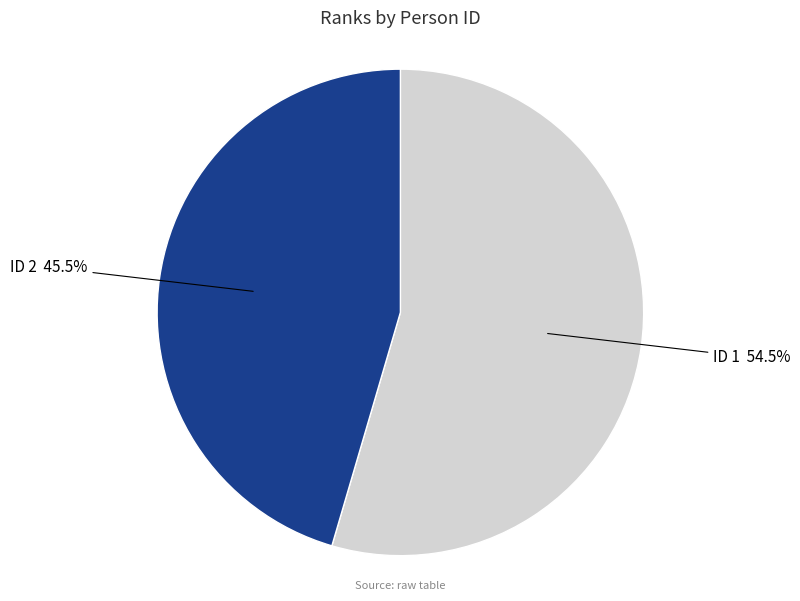

How many slices are in this pie chart?

2